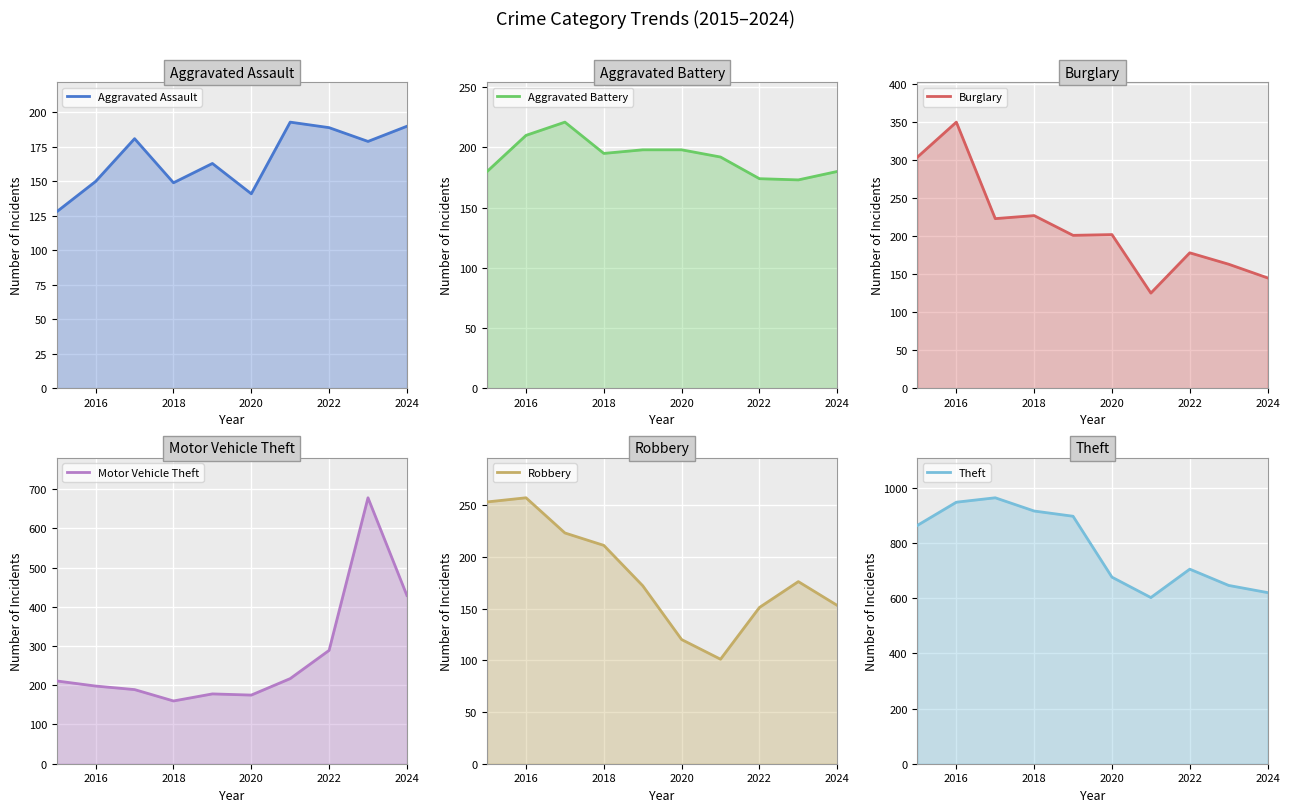

What is the highest value of the Aggravated Assault (line) series?

193